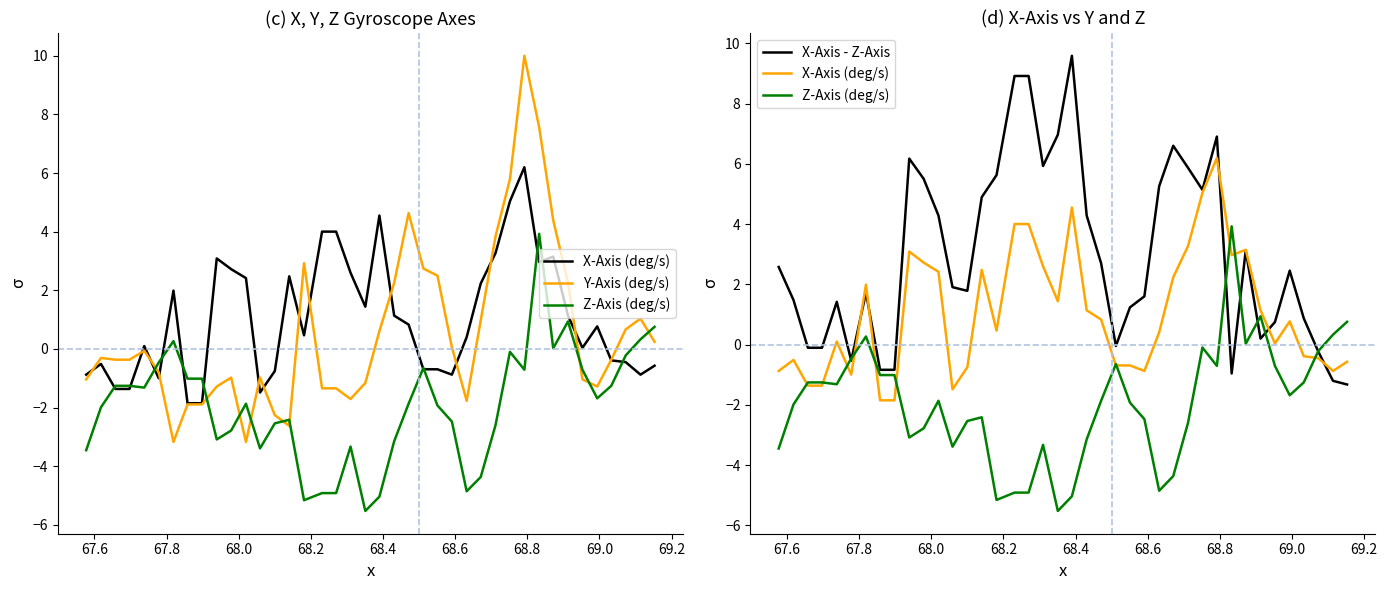

True or false: Y-Axis (deg/s) has more than 1 interior local peaks.

True